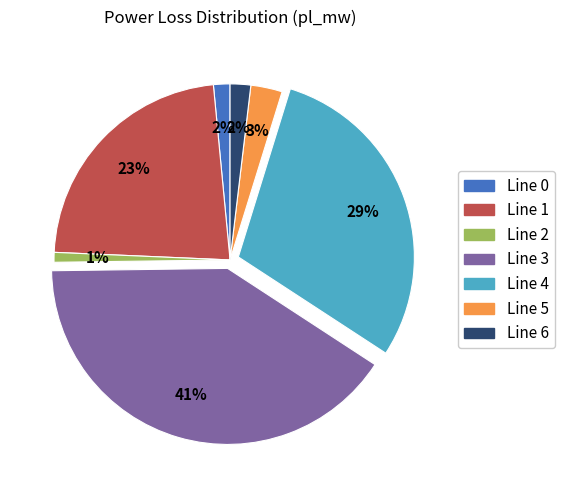

To the nearest percent, what is the difference between the largest and smallest slice percentages?

40%